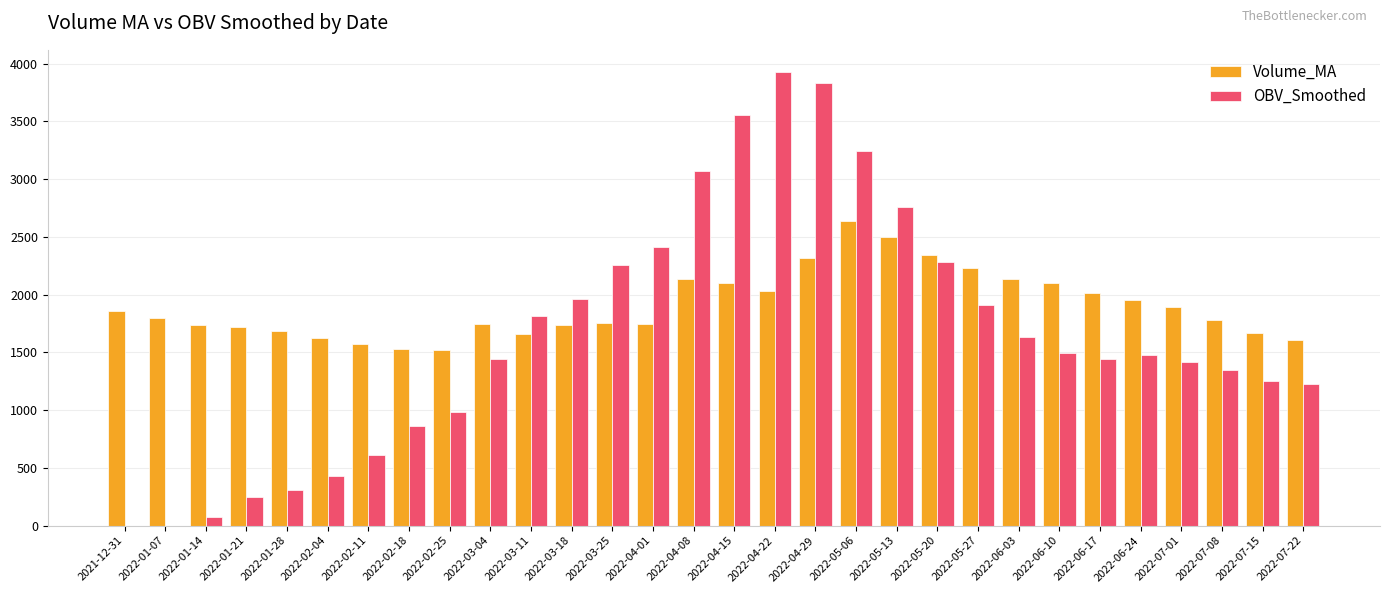

The value of Volume_MA at 2022-03-04 is 2388.5. True or false?

False